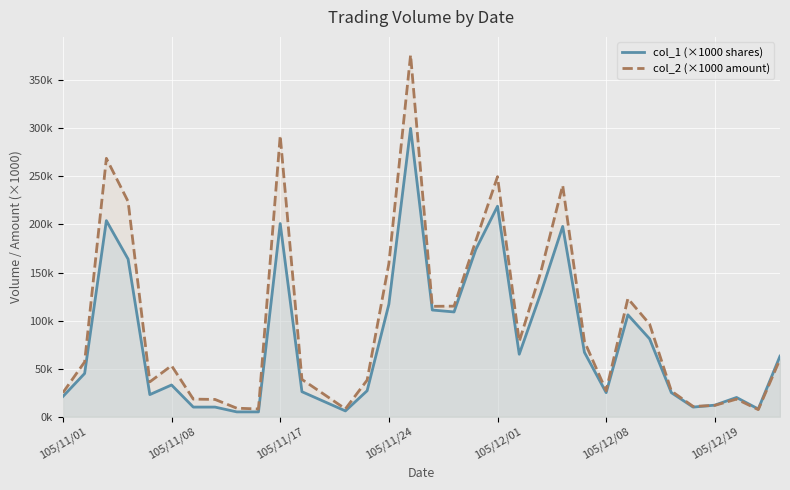

What is the maximum value for col_2 (×1000 amount)?

376.4